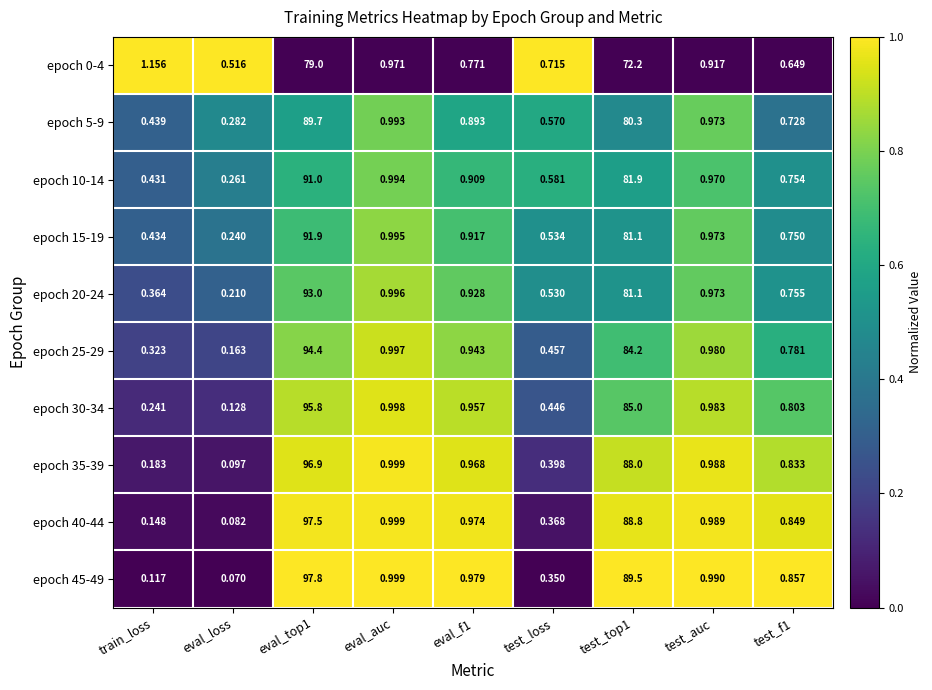

Which series has the largest total across all categories?

epoch 45-49